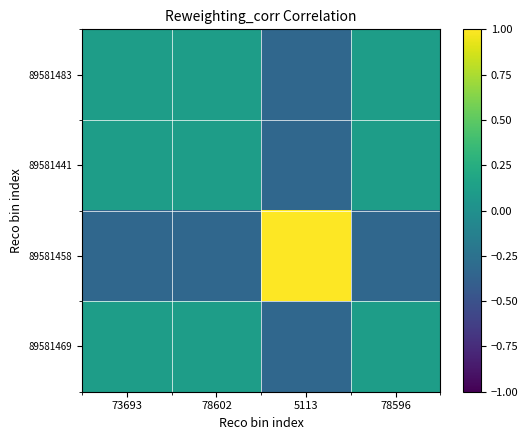

Reading left to right, extract all data points from this chart.

89581483: 73693=0.1	78602=0.1	5113=-0.3	78596=0.1
89581441: 73693=0.1	78602=0.1	5113=-0.3	78596=0.1
89581458: 73693=-0.3	78602=-0.3	5113=1.0	78596=-0.3
89581469: 73693=0.1	78602=0.1	5113=-0.3	78596=0.1